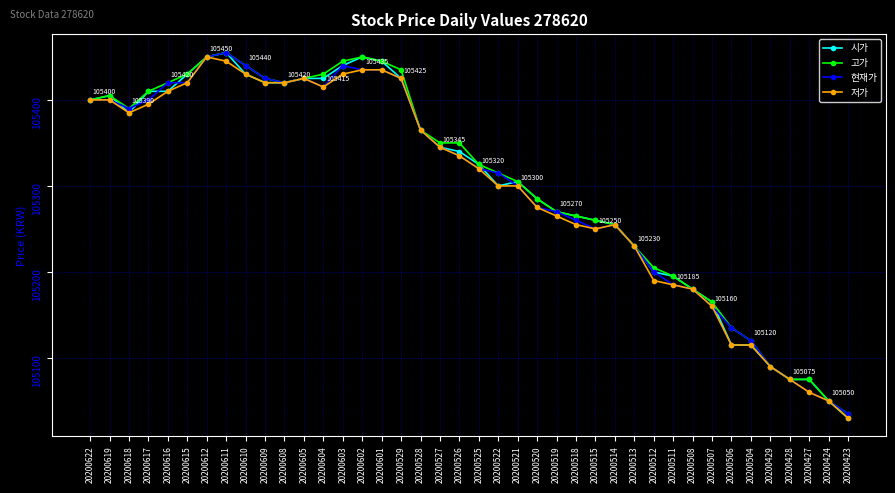

Which series has the largest range (max minus min)?

시가